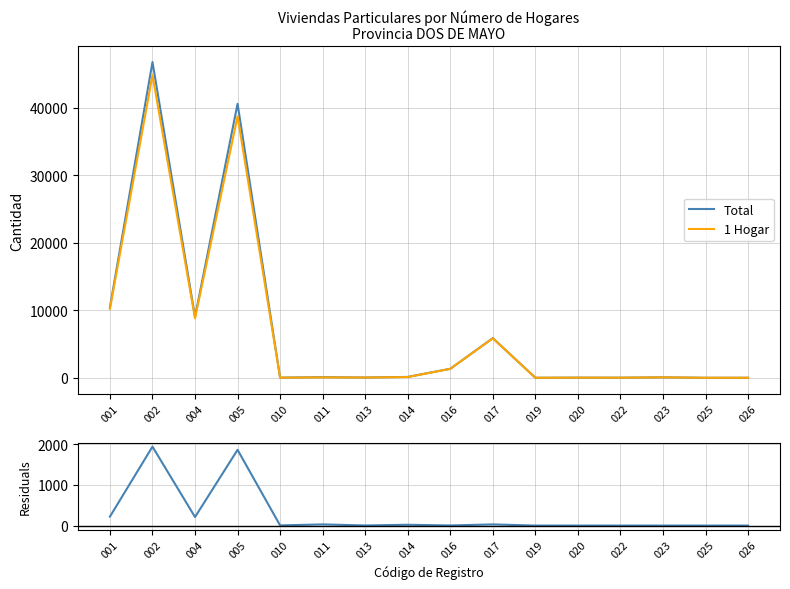

Where is the first local minimum for Total?

004